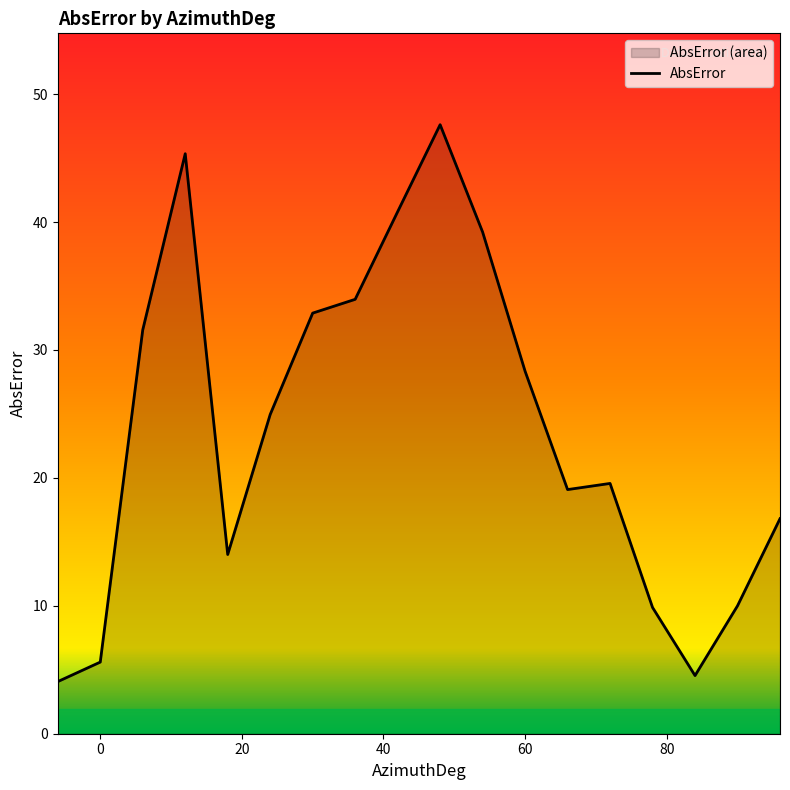

How many data points are less than 24?

9